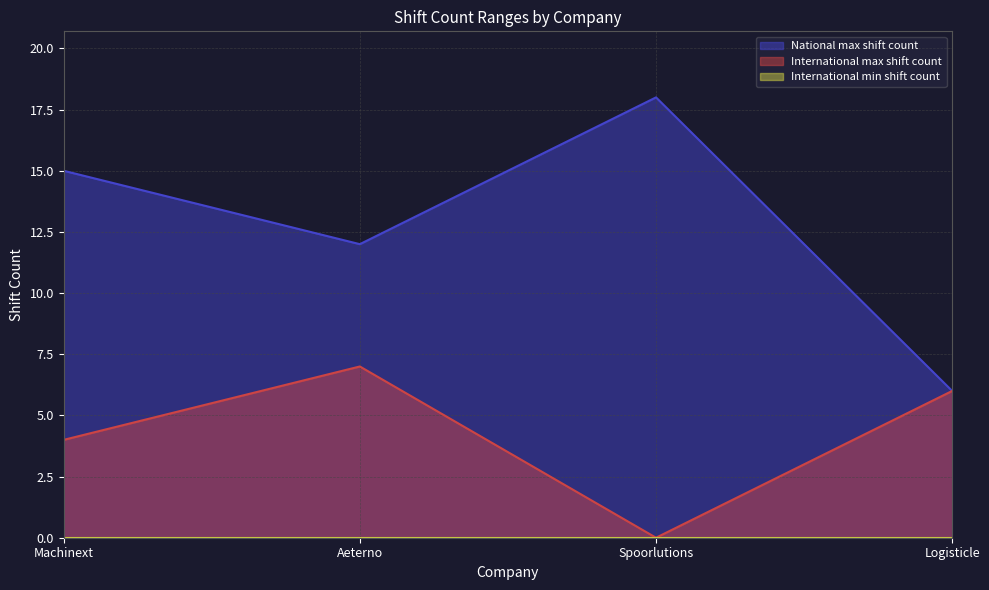

At which label is International max shift count closest to 3?

Machinext